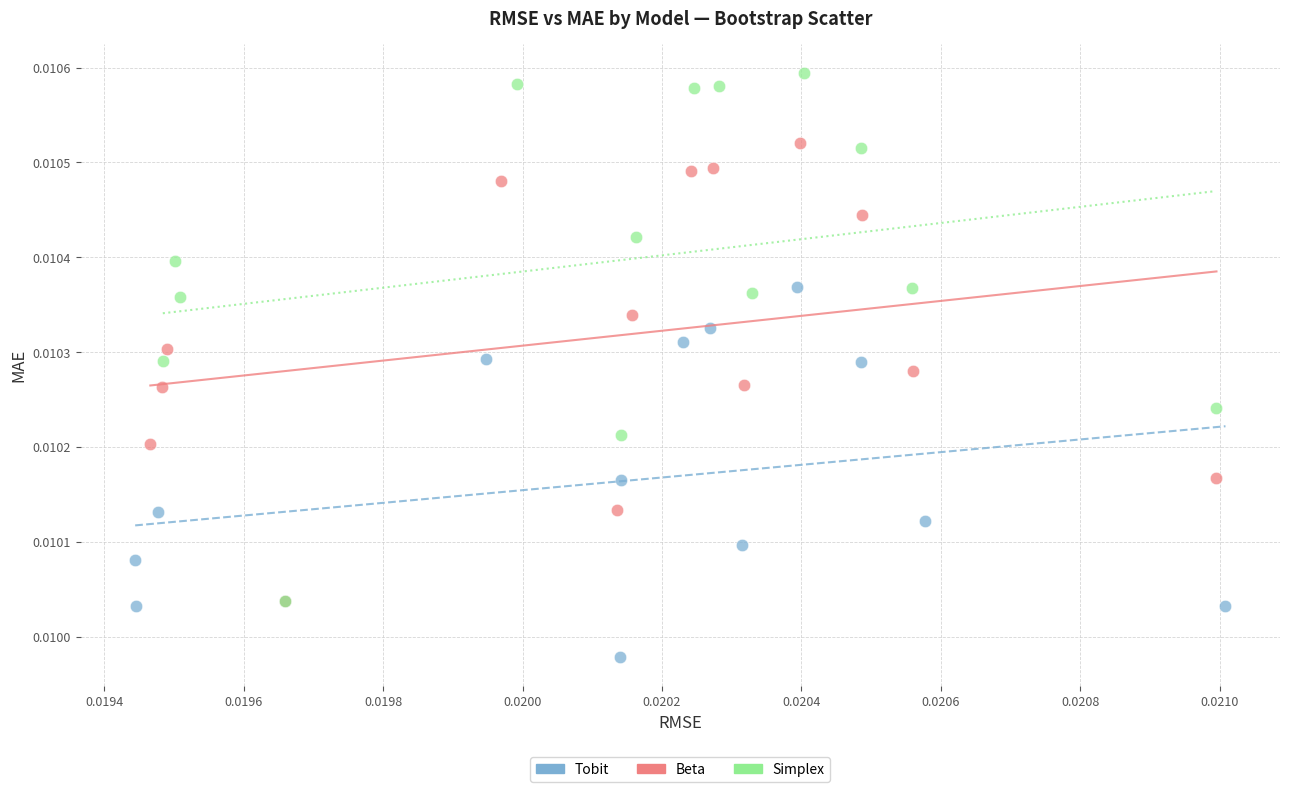

Which series contains the lowest Y value?

Tobit